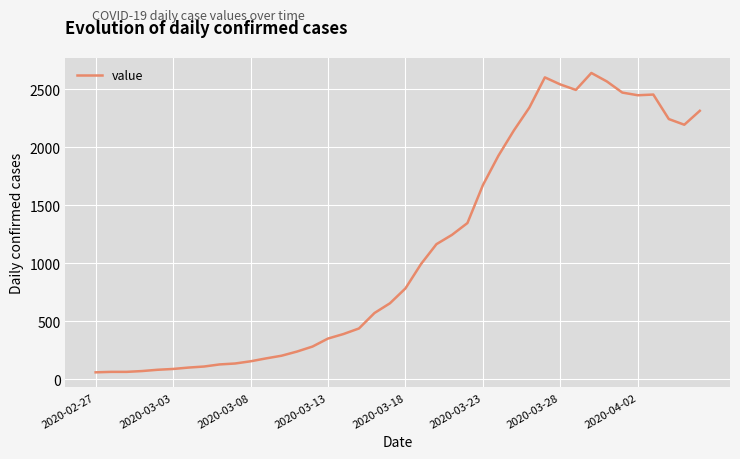

What is the difference between the maximum and minimum values?

2579